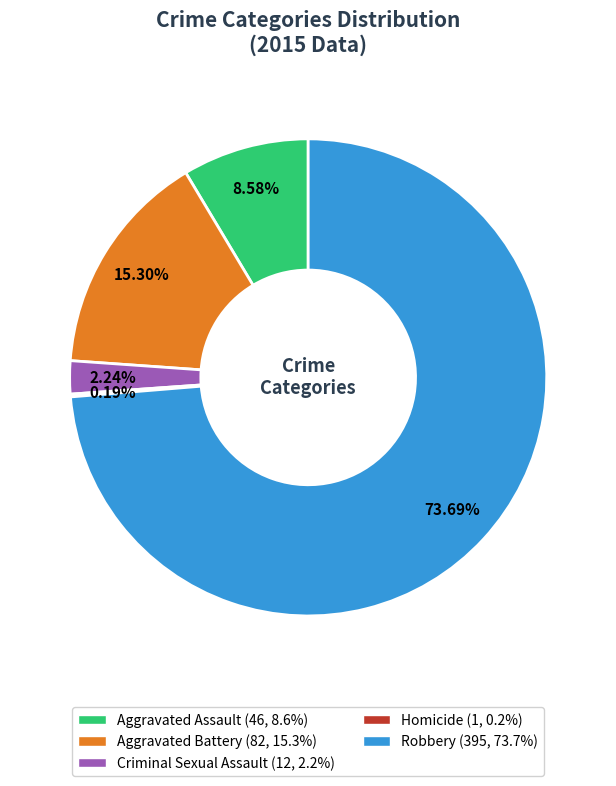

Does Robbery account for over 50% of the chart?

Yes